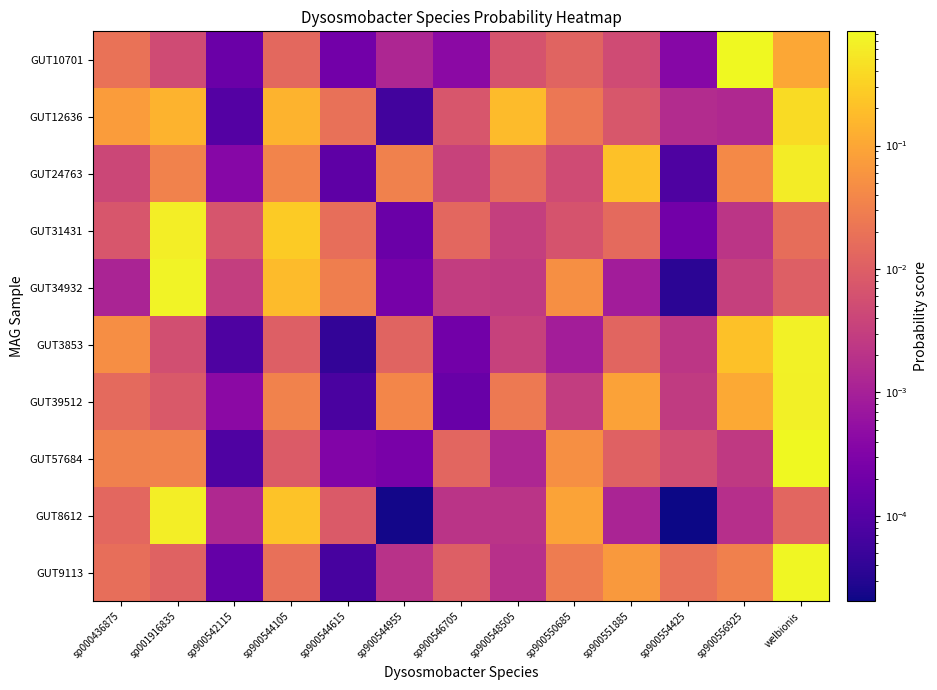

At which category is the sum across all series the highest?

welbionis